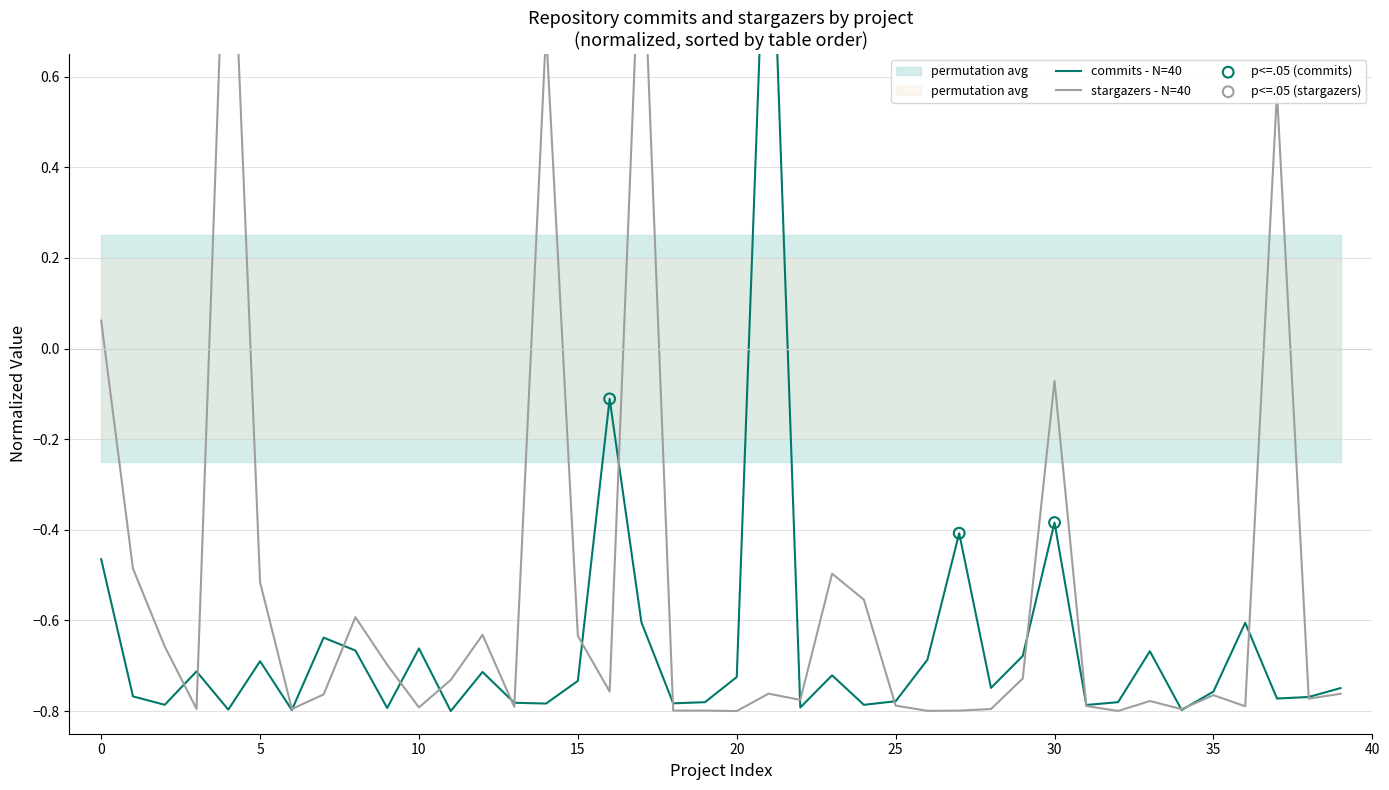

What are all the series names shown in the legend?

commits, stargazers